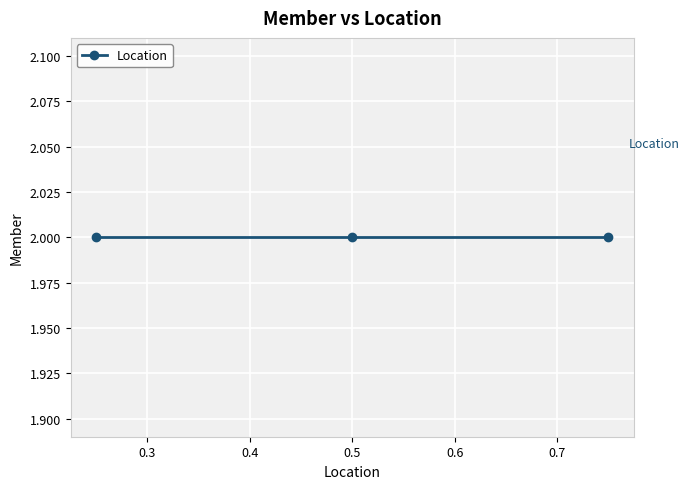

Count the number of data series in this chart.

1